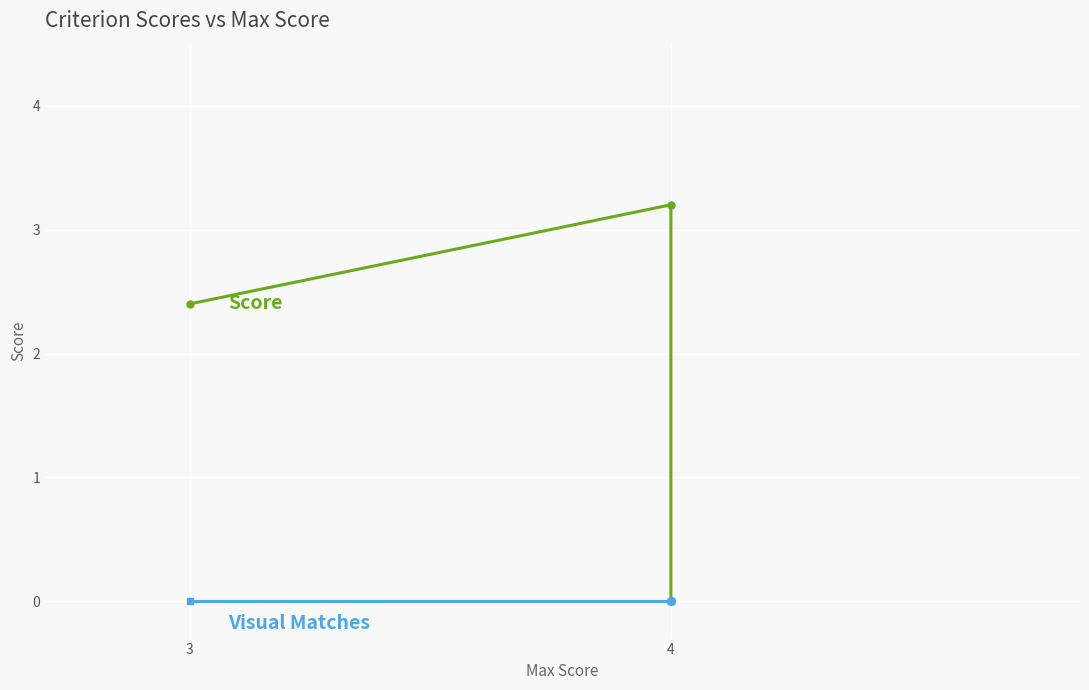

How many lines are shown in the chart?

2